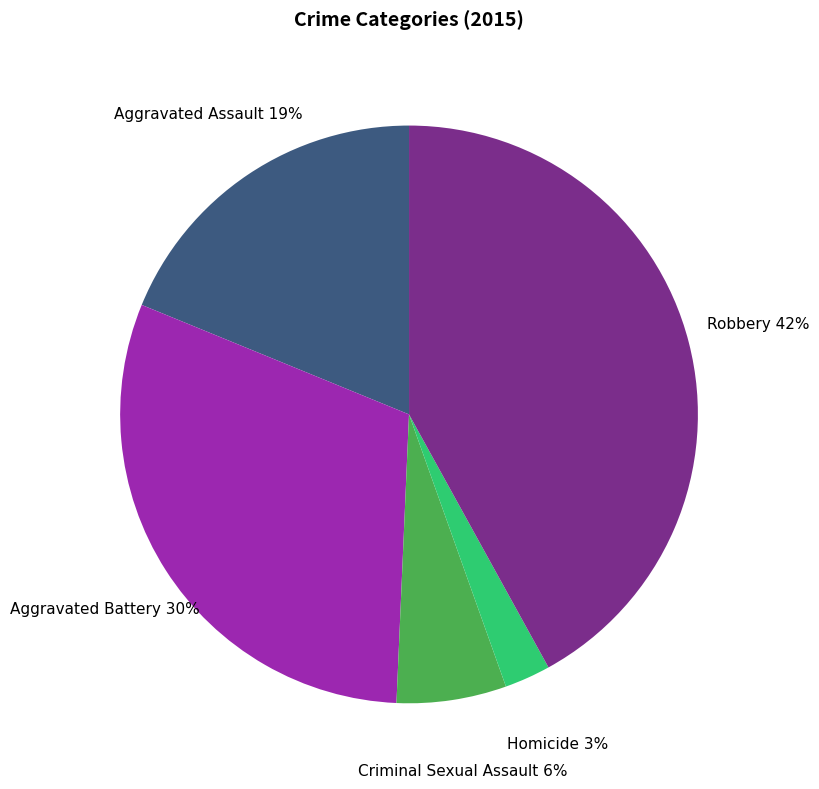

To the nearest percent, what is the average slice percentage?

20%